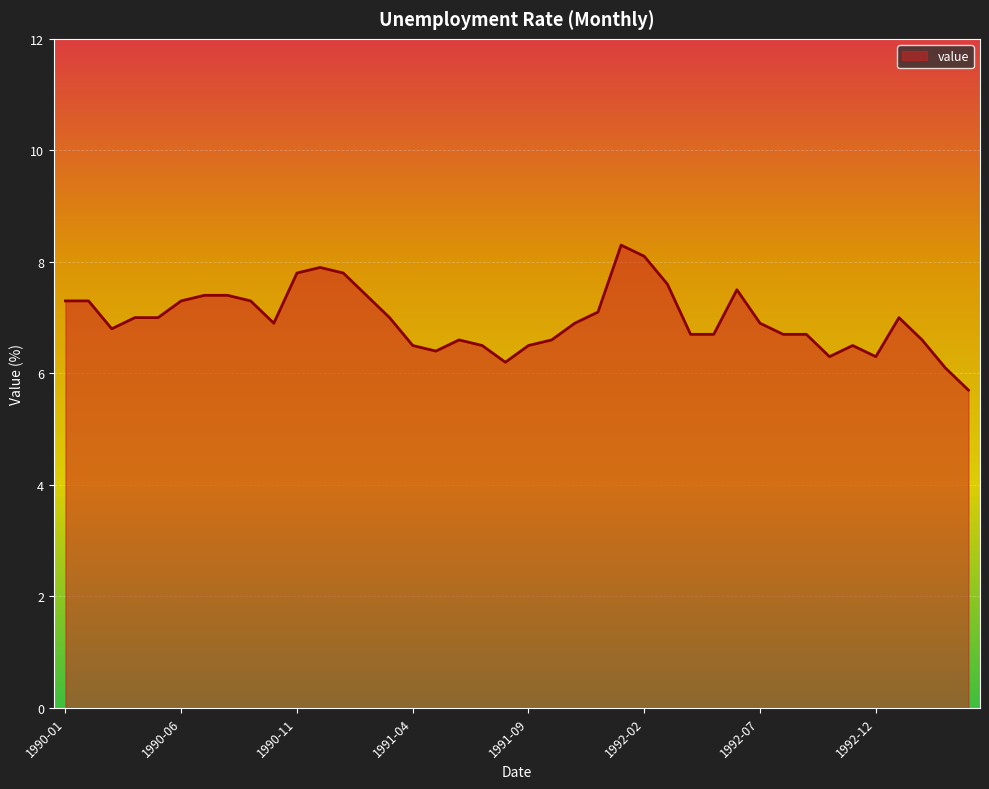

How many lines are shown in the chart?

1